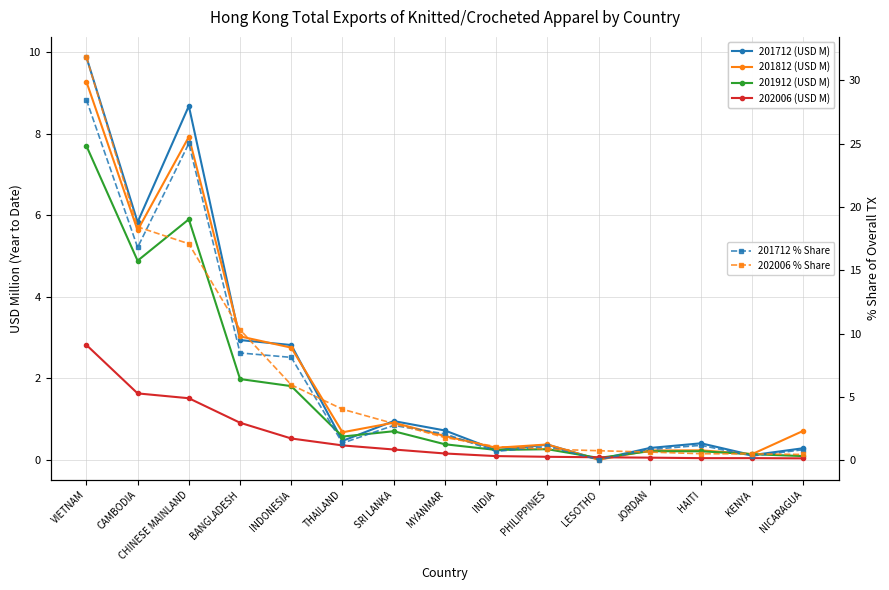

What is the sum of all 201712 % Share values?

98.1